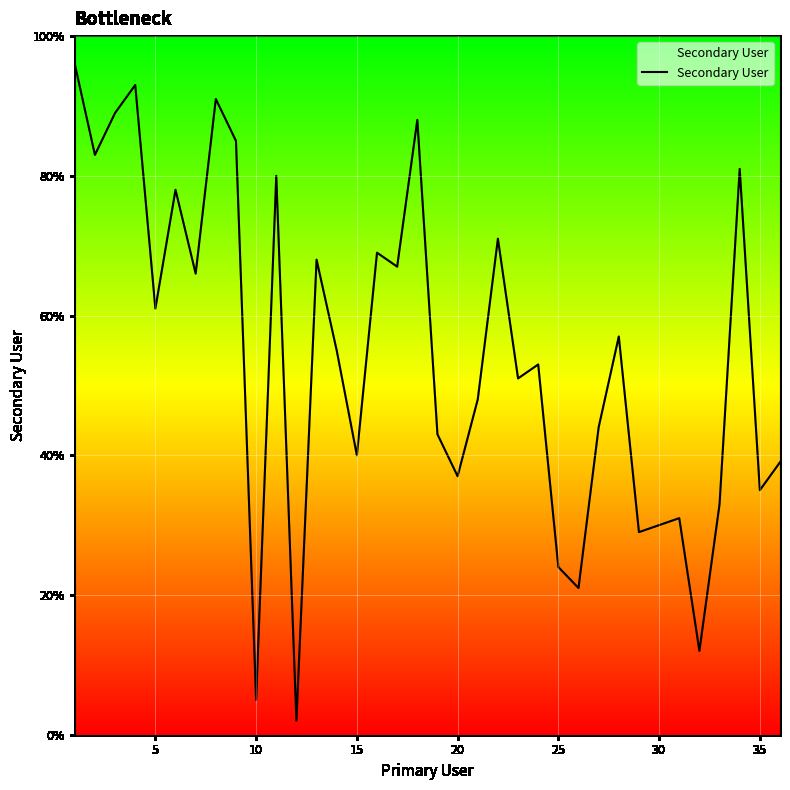

What is the maximum value shown in the chart?

96